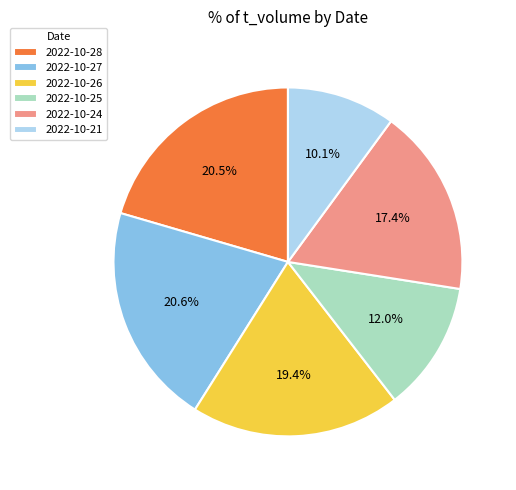

To the nearest percent, what portion does 2022-10-21 represent?

10%